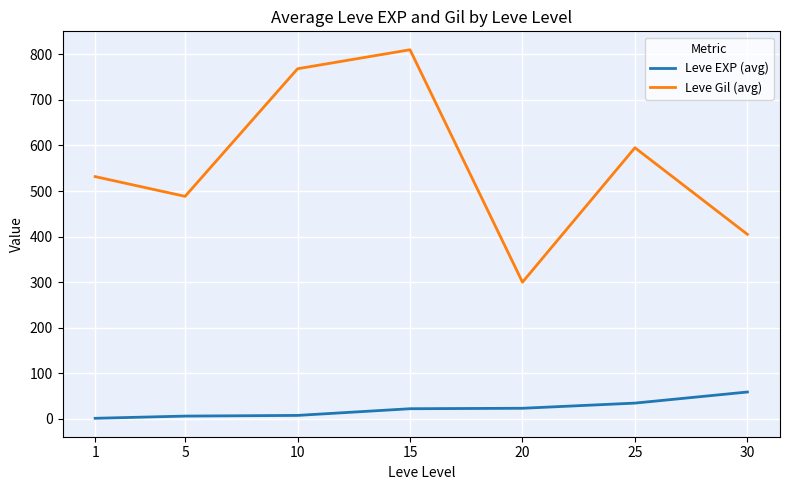

How many lines are shown in the chart?

2